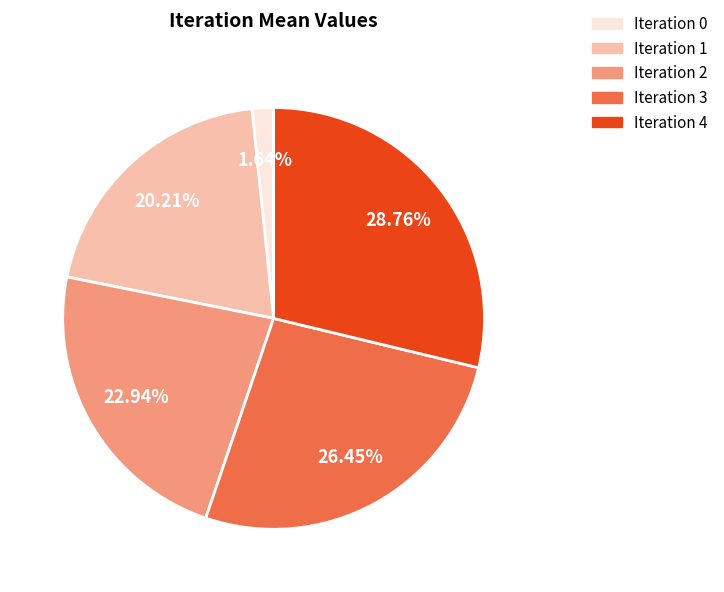

How many segments does this pie chart have?

5